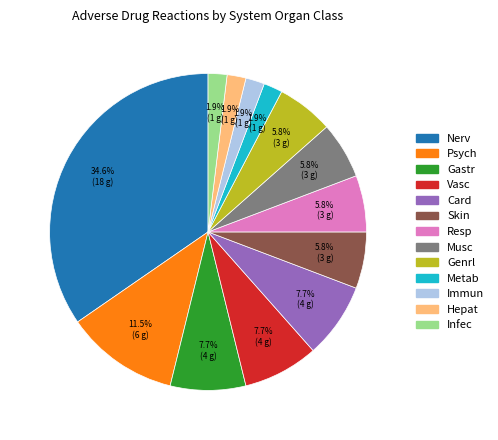

Is there a majority slice in this chart?

No